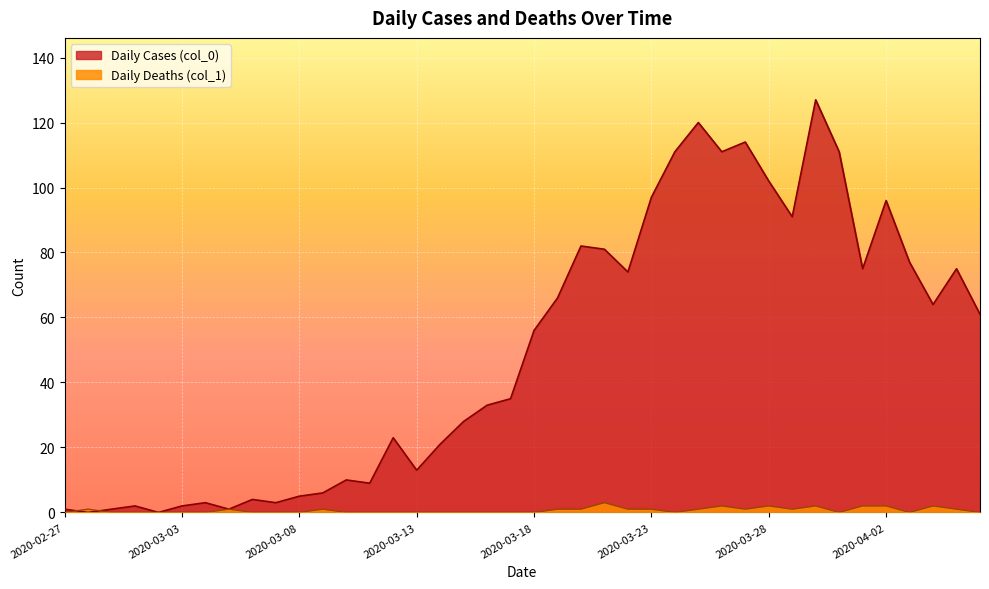

Which series ends up on top after the final intersection of Daily Cases (col_0) and Daily Deaths (col_1)?

Daily Cases (col_0)